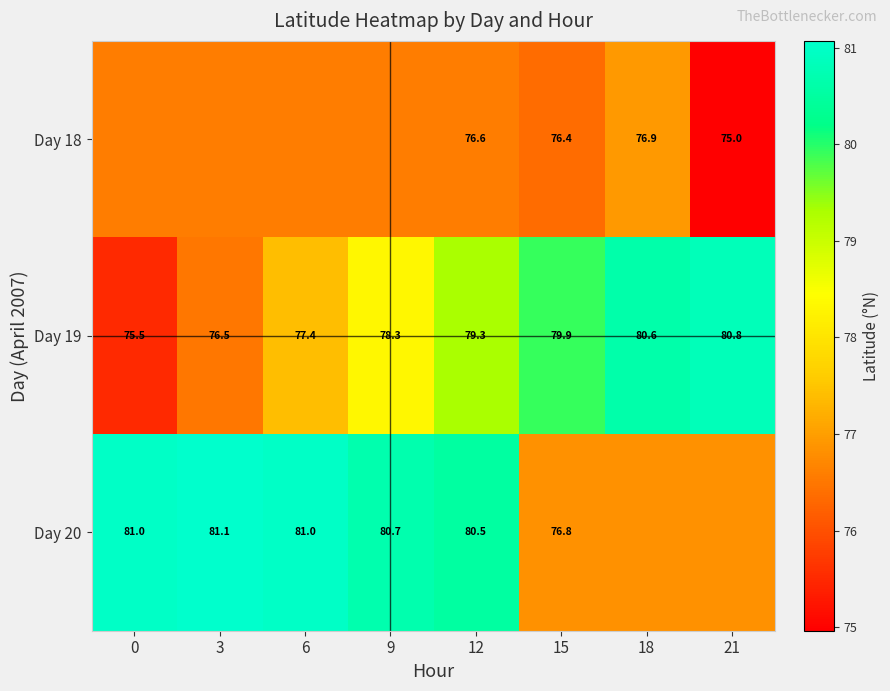

What is the approximate value of Day 19 at 9?

78.3